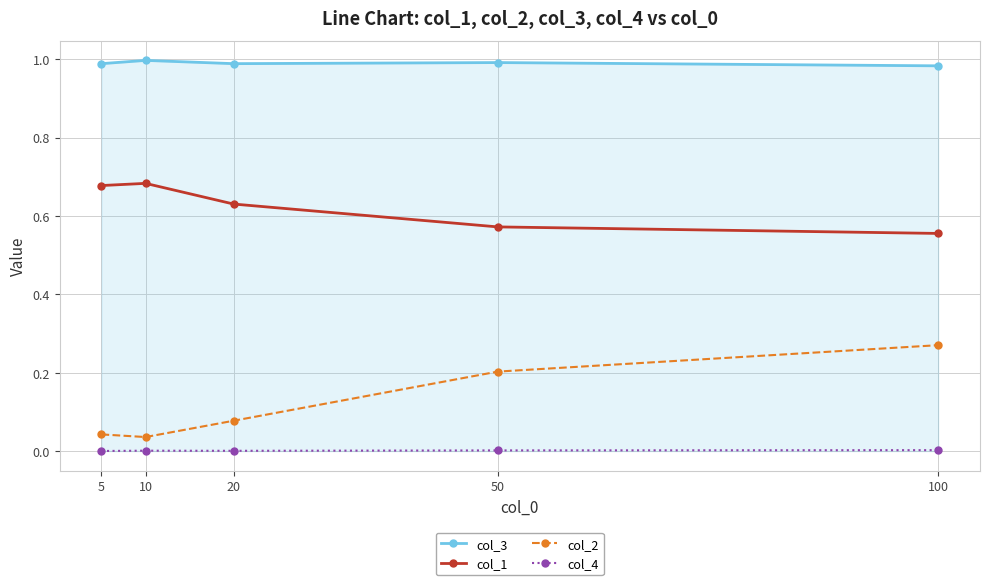

Is it true that col_3 equals 1.0 at 5?

True